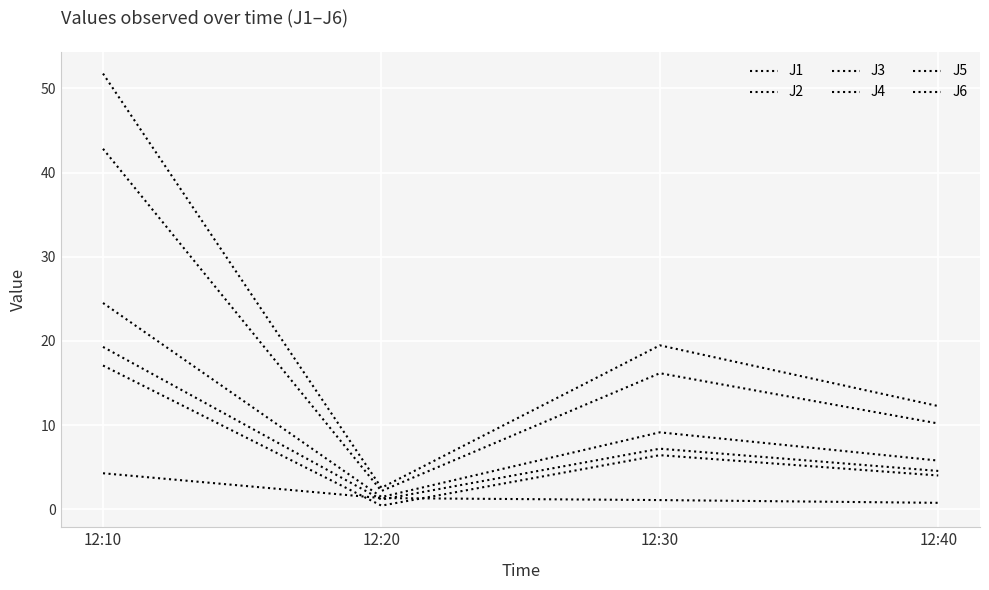

What is the difference between the maximum and minimum values in the J3 series?

3.5